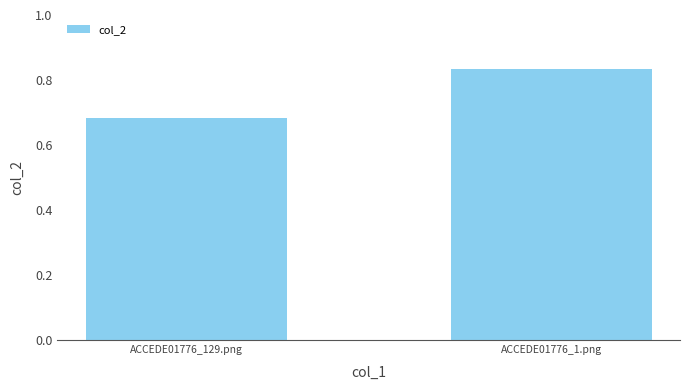

What is the sum of all values?

1.5